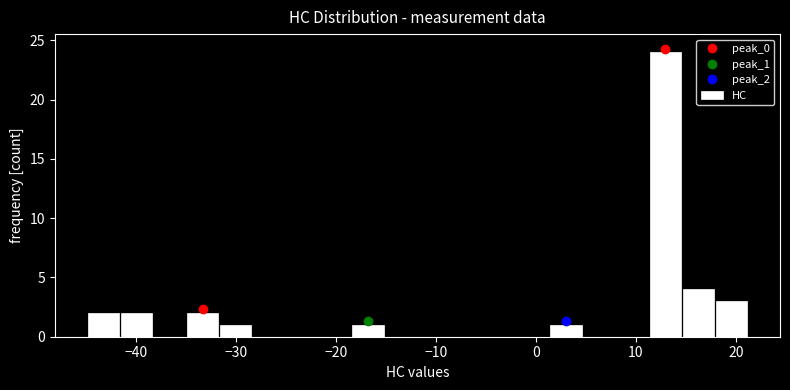

Read against the x-axis, roughly where is the centre of the tallest bar?

13